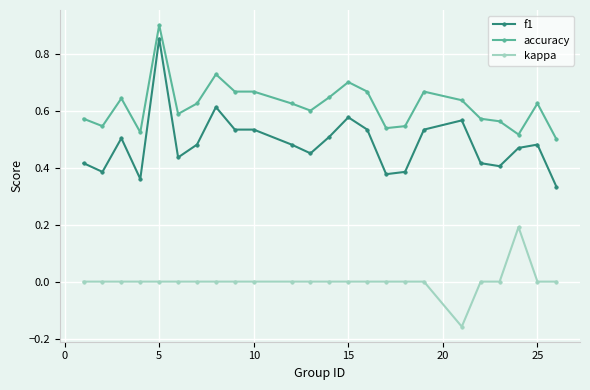

What is the sum of all f1 values?

11.6